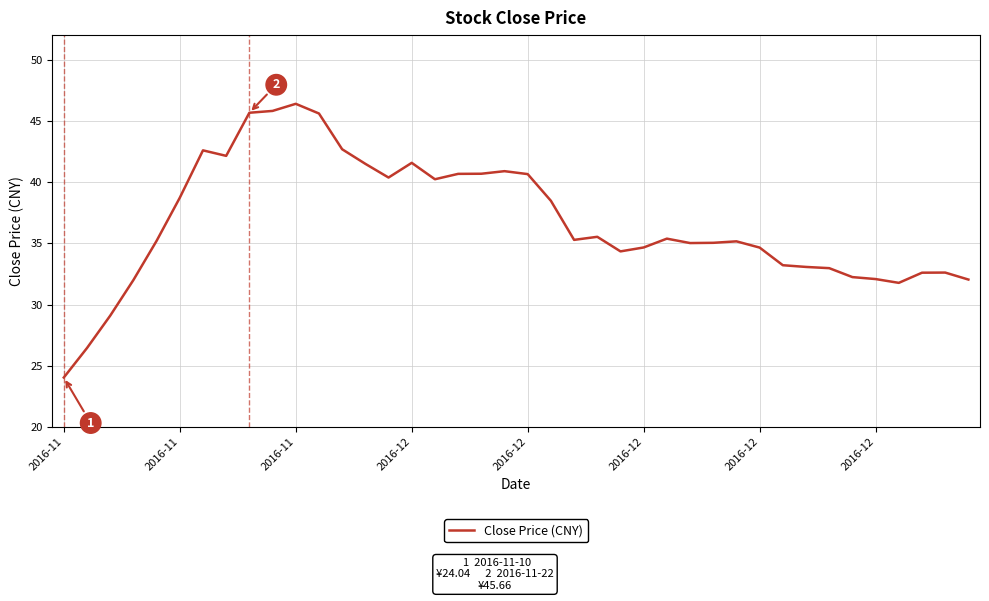

What is the minimum value shown in the chart?

24.0